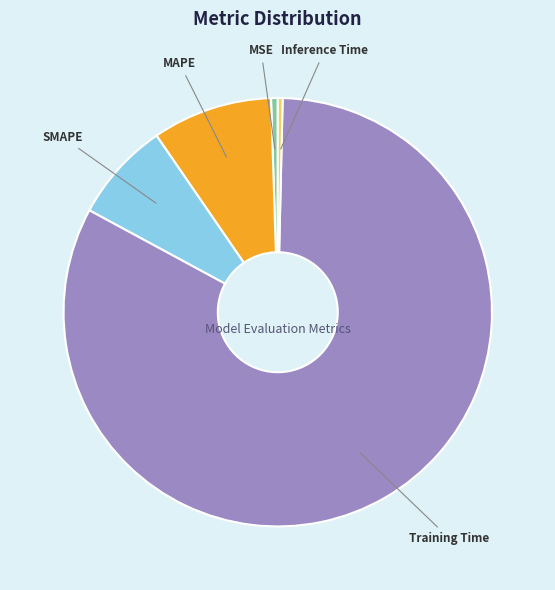

Count the number of slices in the pie.

5